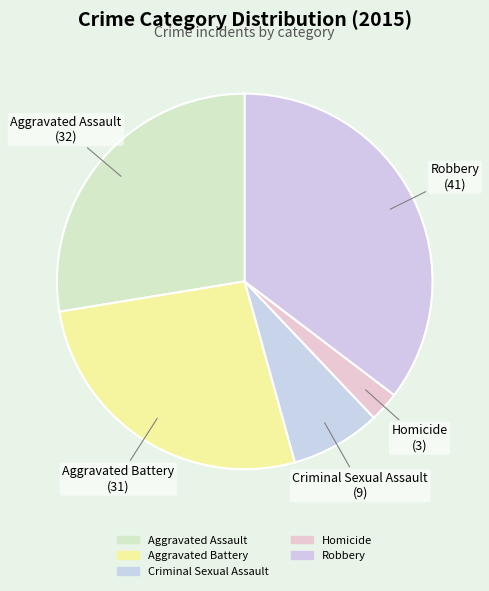

How many slices are in this pie chart?

5